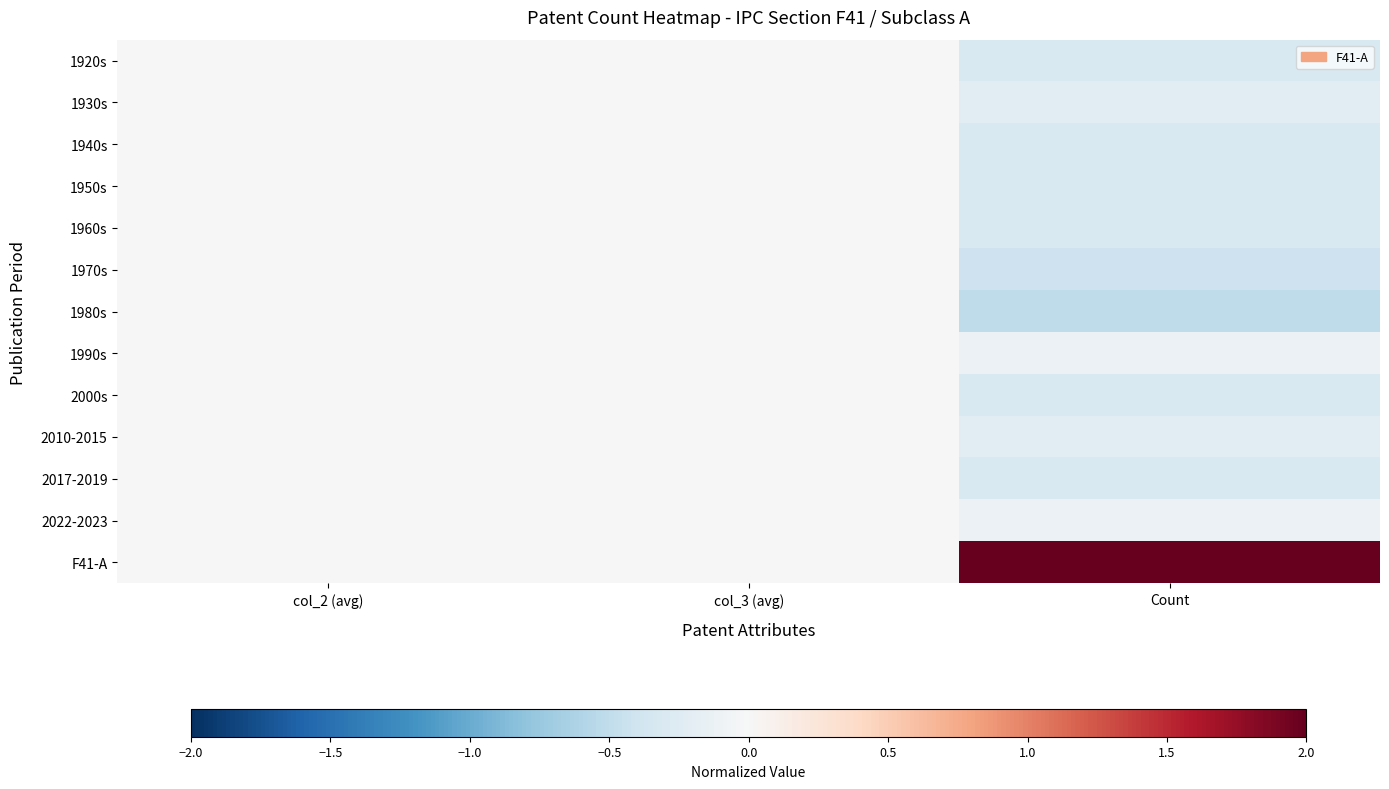

At Count, list the series in order from smallest to largest.

1980s, 1970s, 1920s, 1940s, 1950s, 1960s, 2000s, 2017-2019, 1930s, 2010-2015, 1990s, 2022-2023, F41-A